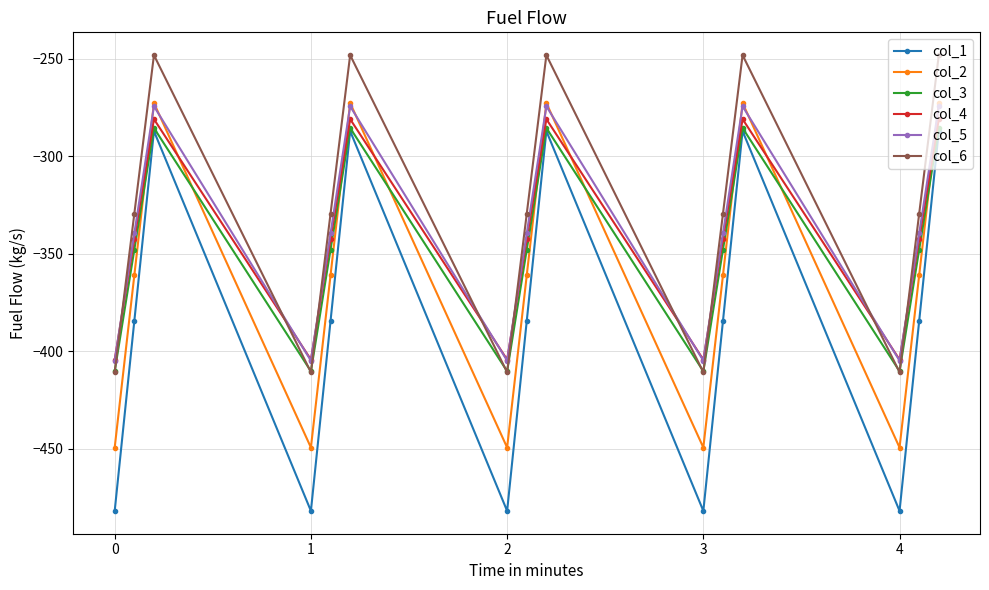

True or false: col_1 has more than 0 points higher than both neighbors.

True